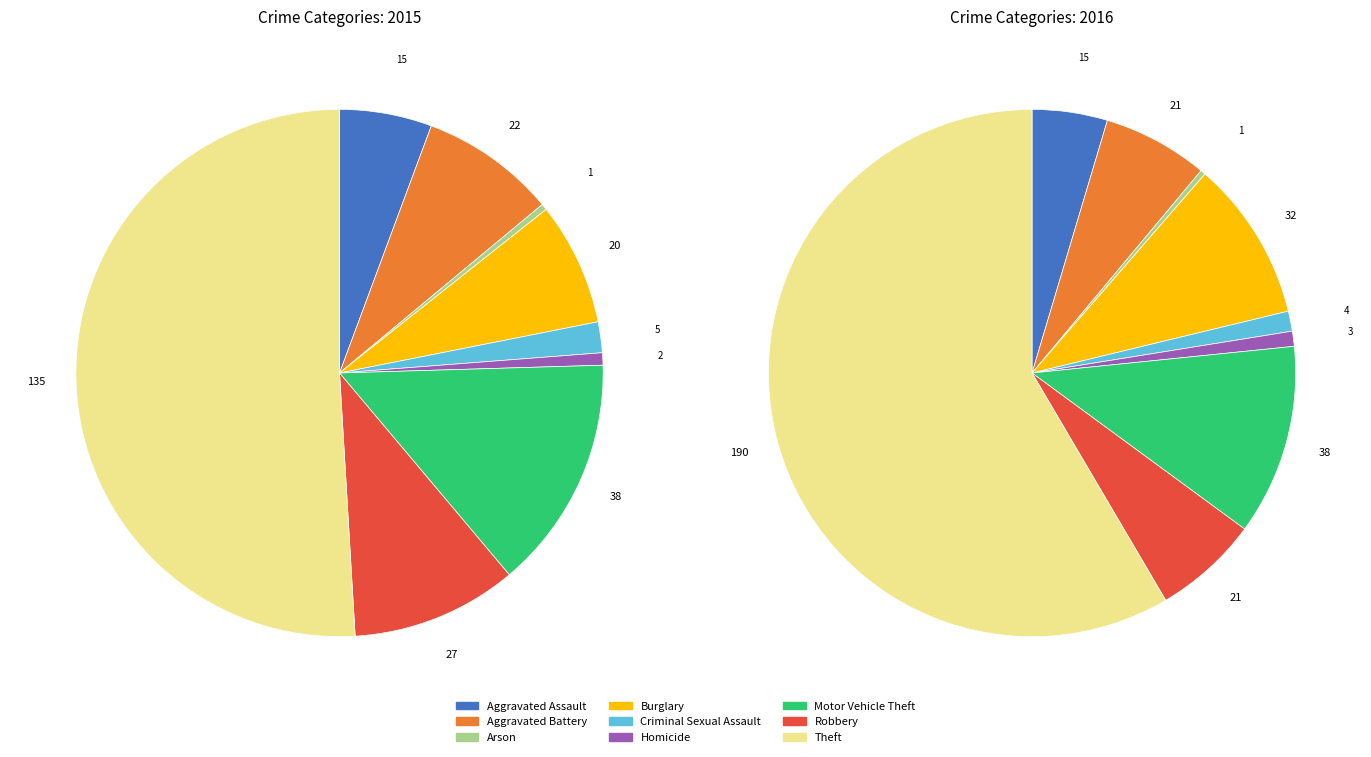

What is the smallest slice in the pie chart?

Arson